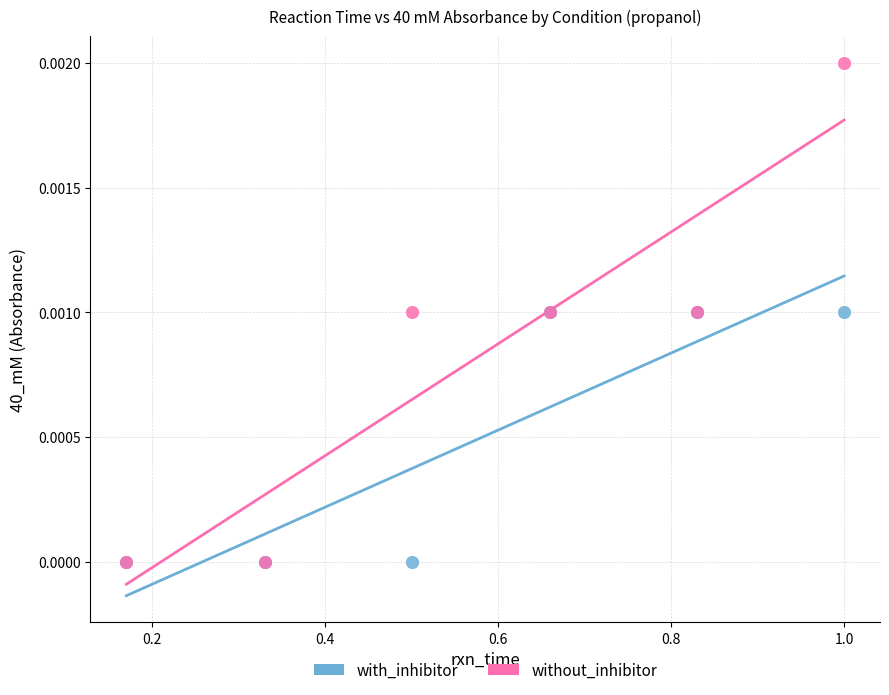

Which series contains the highest Y value?

without_inhibitor